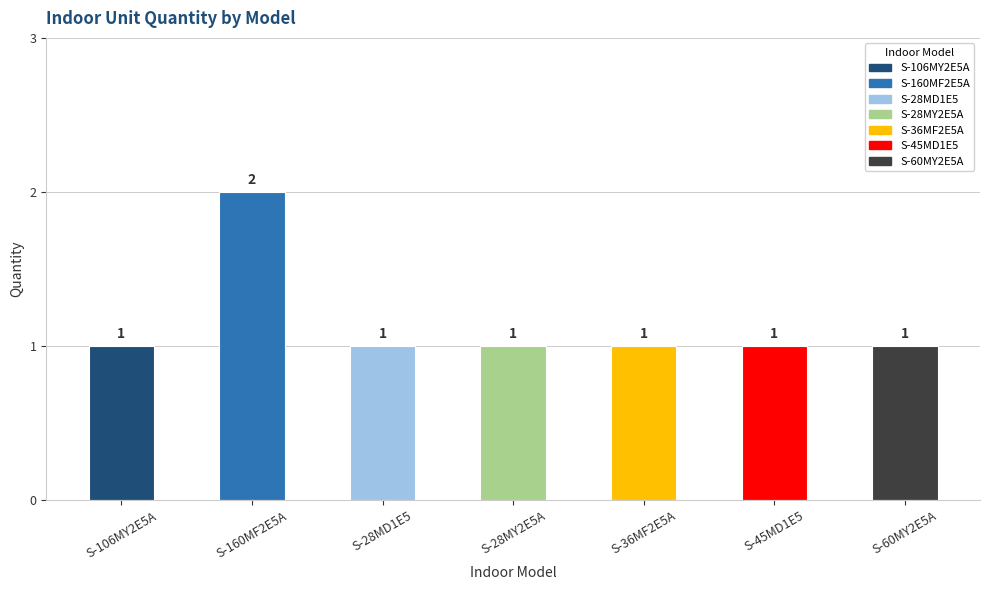

Does the chart contain any negative values?

No